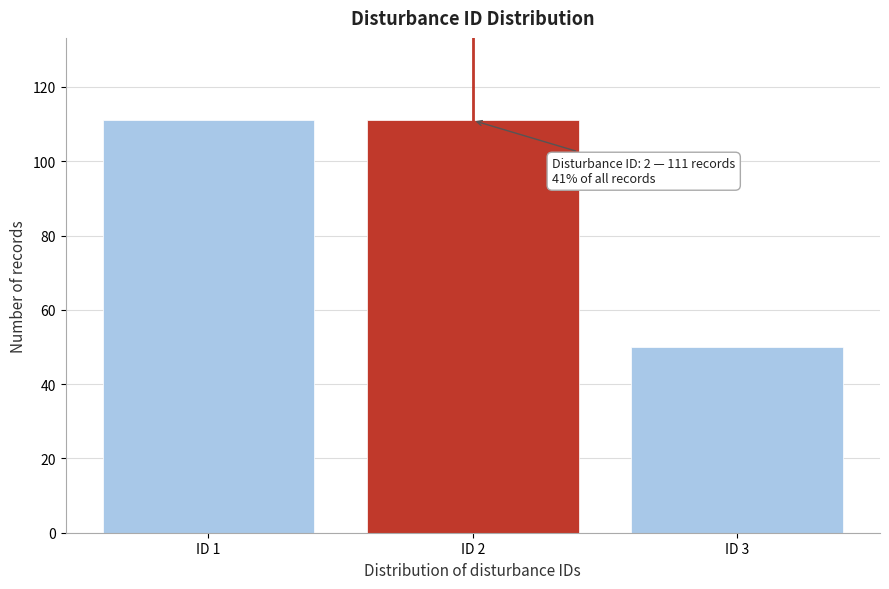

Reading left to right, list all the values displayed in this chart.

111	111	50